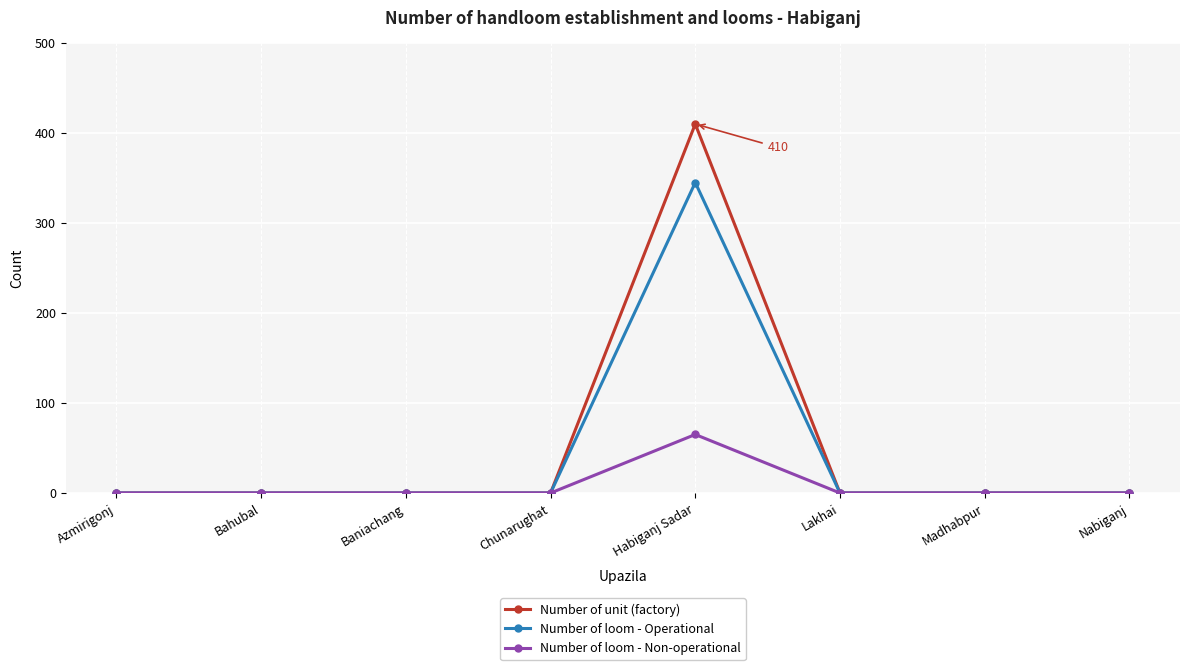

At which category is the sum across all series the highest?

Habiganj Sadar